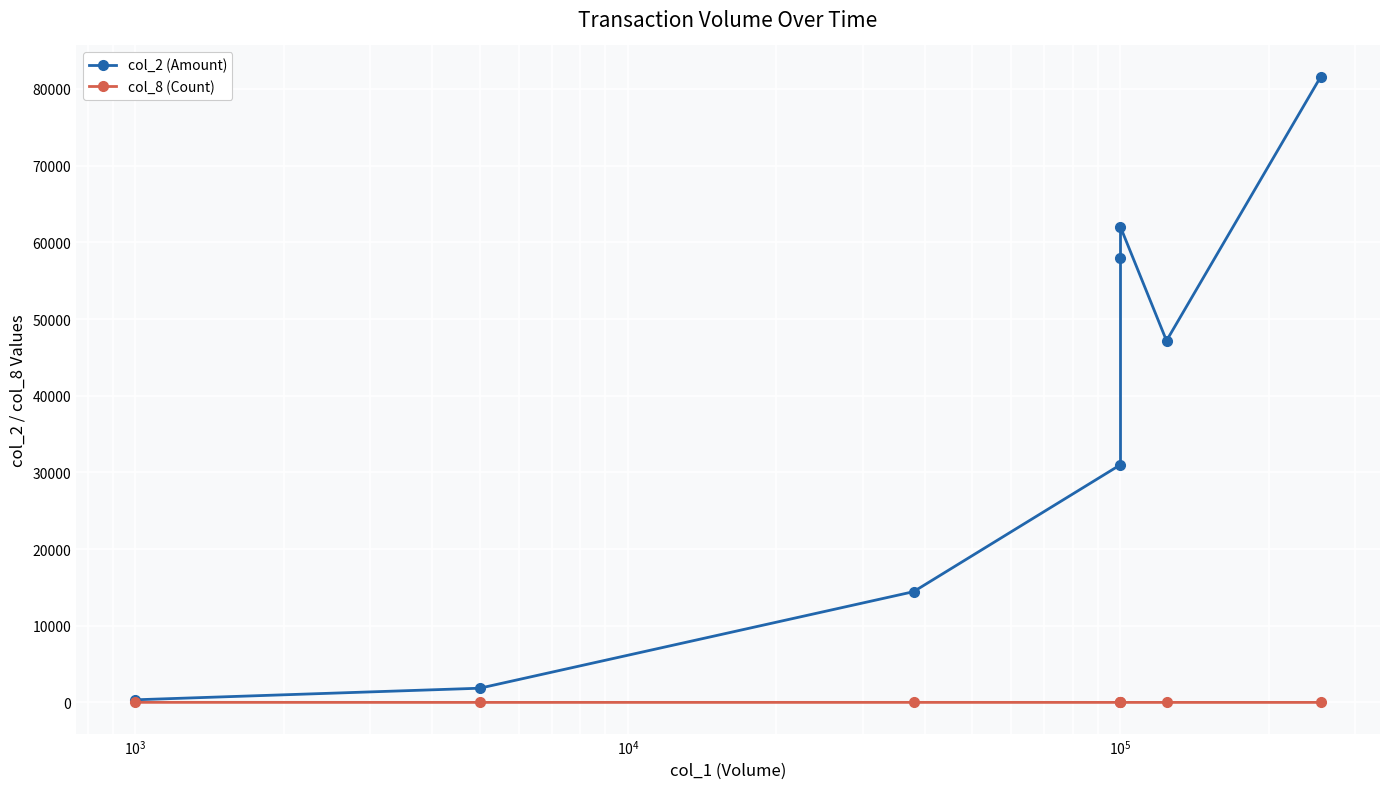

Which series has the widest spread of values?

col_2 (Amount)